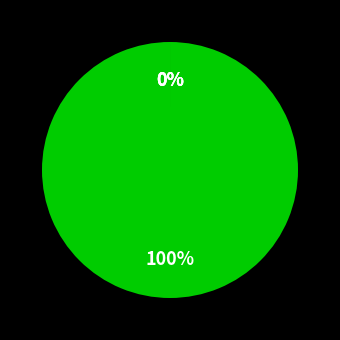

Do r9 and r10 together represent more than half of the pie?

No